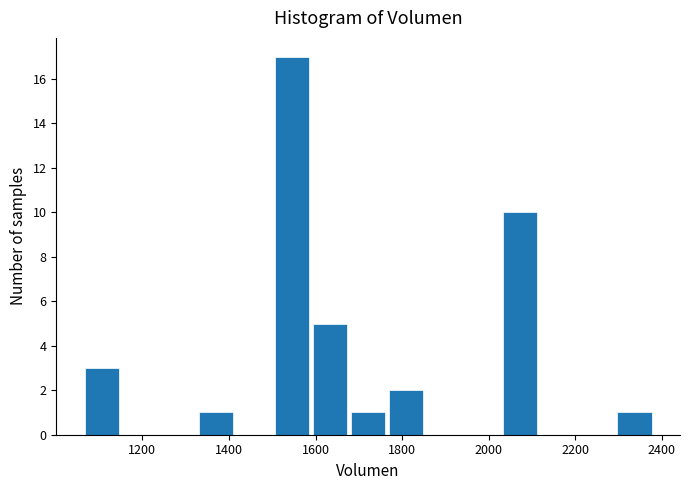

How tall is the bar that spans 1320 to 1420 on the x-axis? Neither the bar edges nor the heights are printed on the chart, so give them approximately, as read against the axes.

1